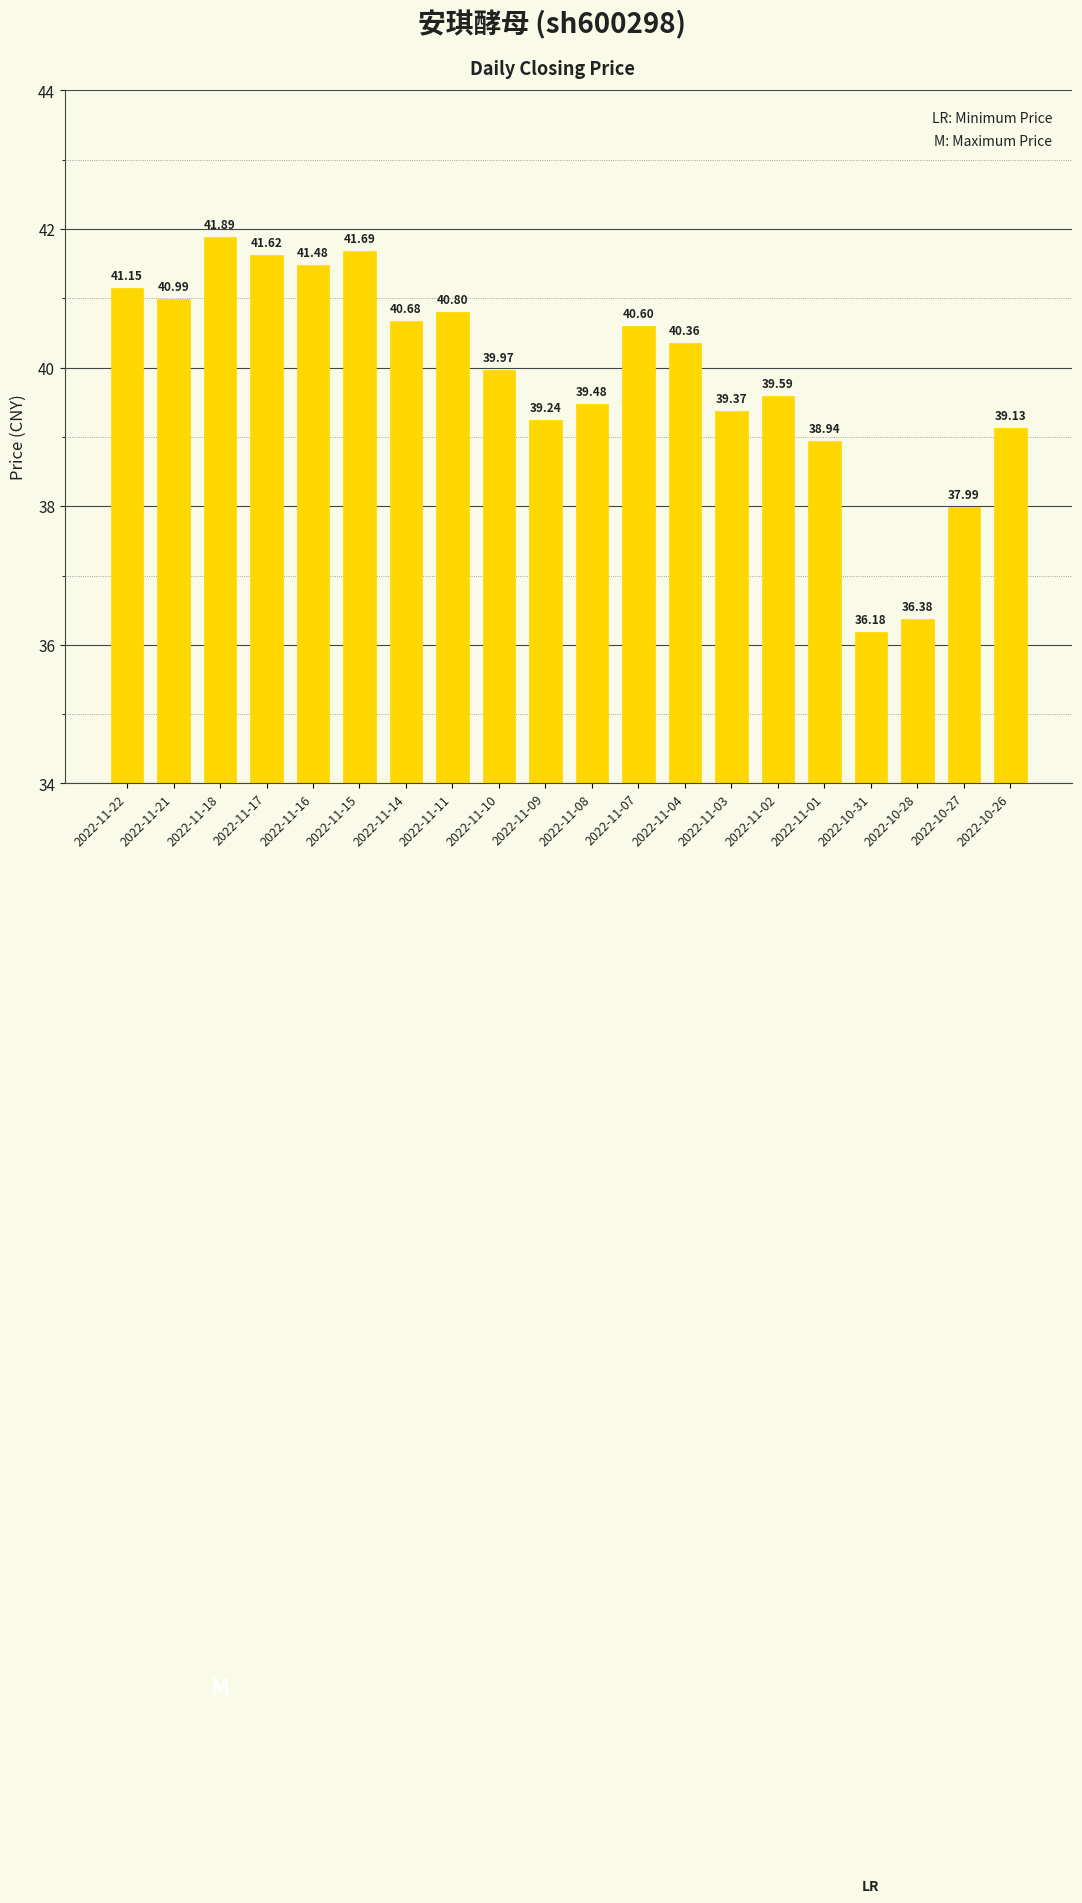

How many values are below 40?

10